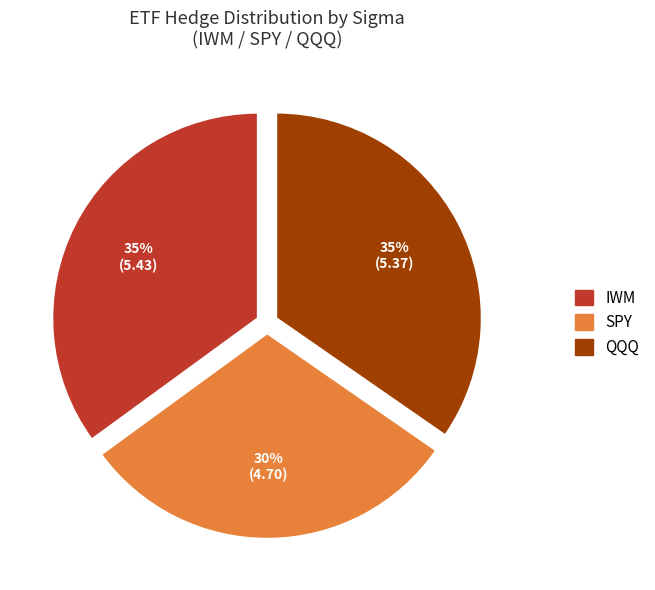

Does any single category account for the majority?

No